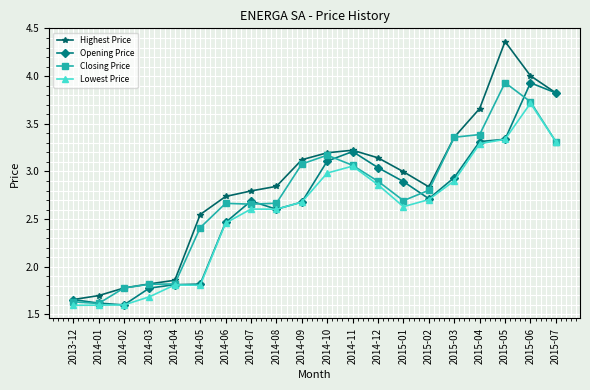

How many data points does each series have?

20